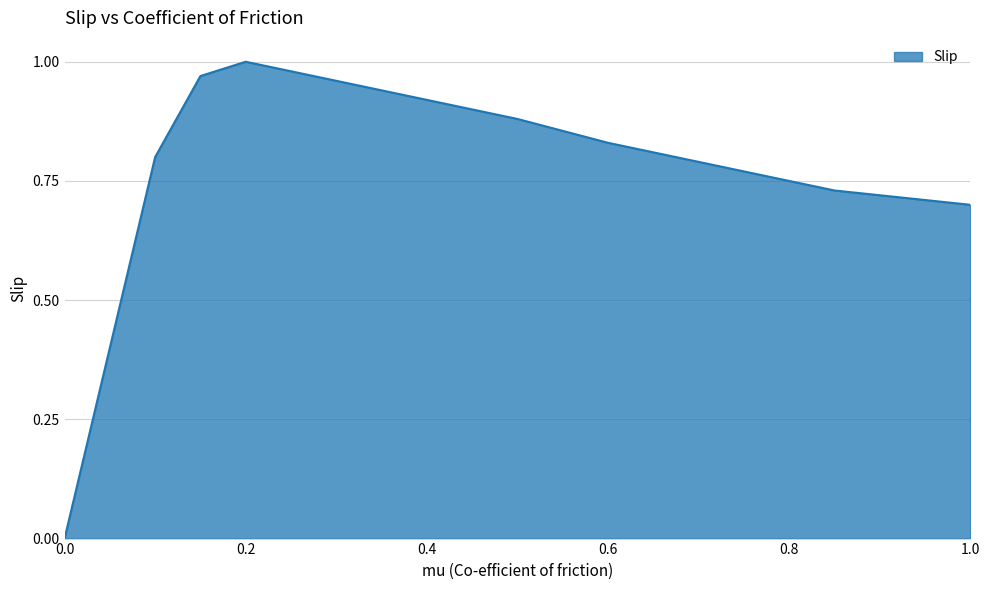

At which category does the chart reach its peak across all series?

0.2